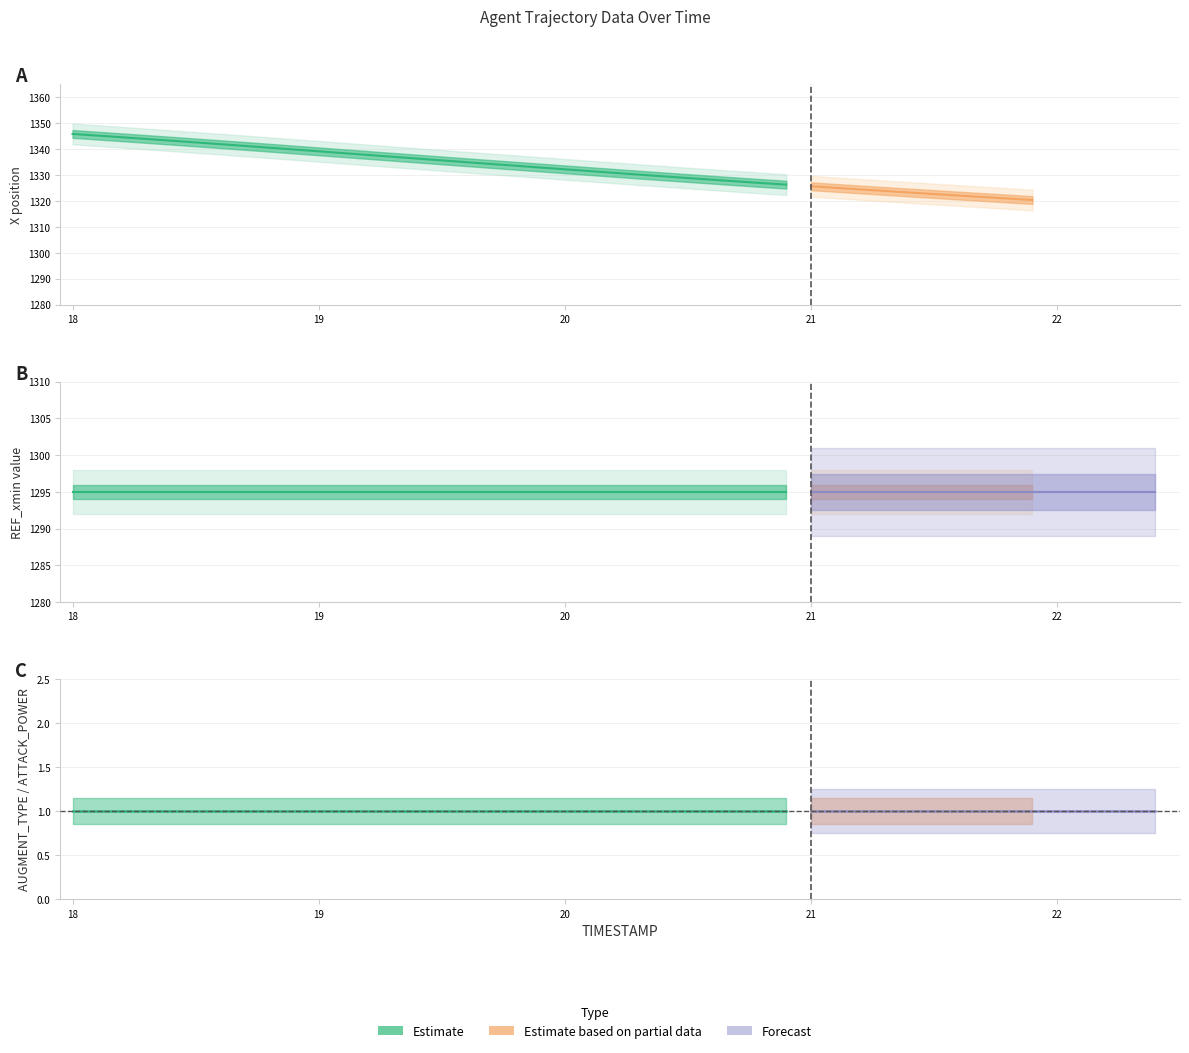

What is the maximum value shown in the chart?

1345.9